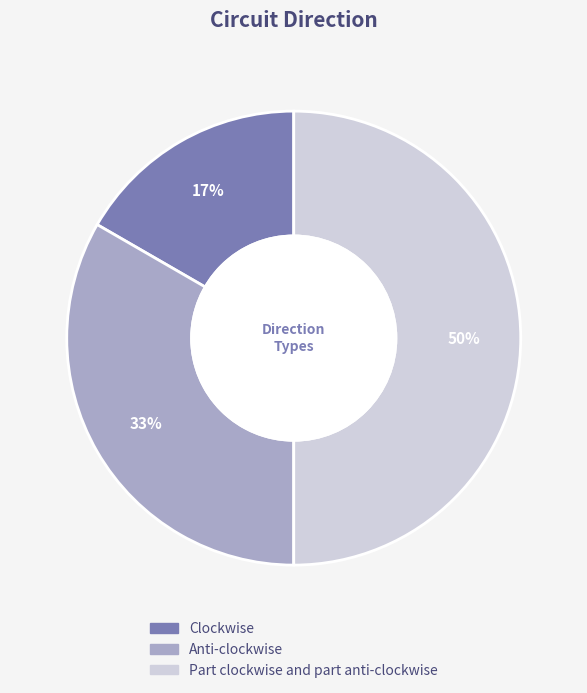

How many segments does this pie chart have?

3